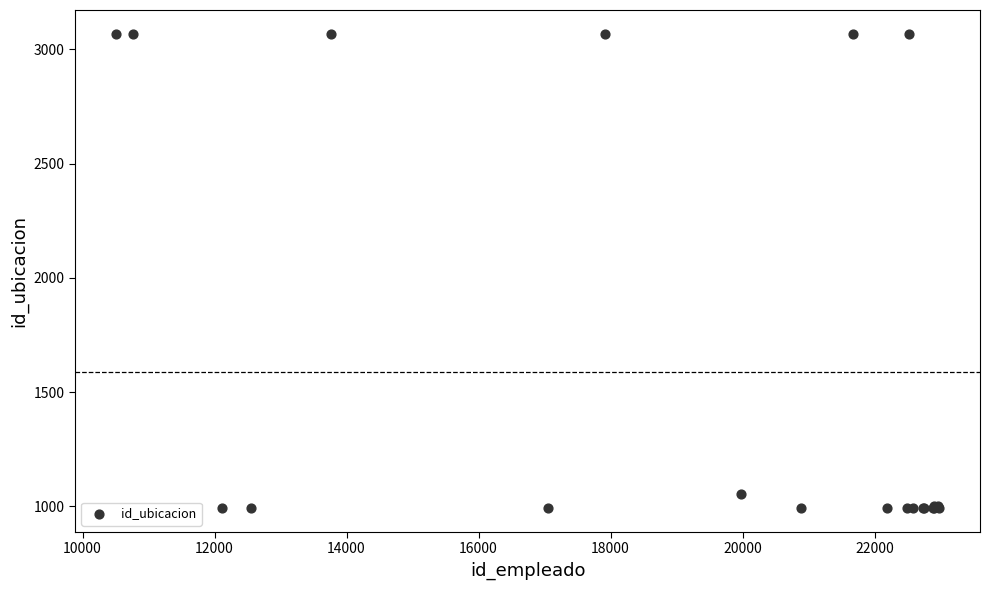

What Y value in the scatter plot is closest to 2030?

1055